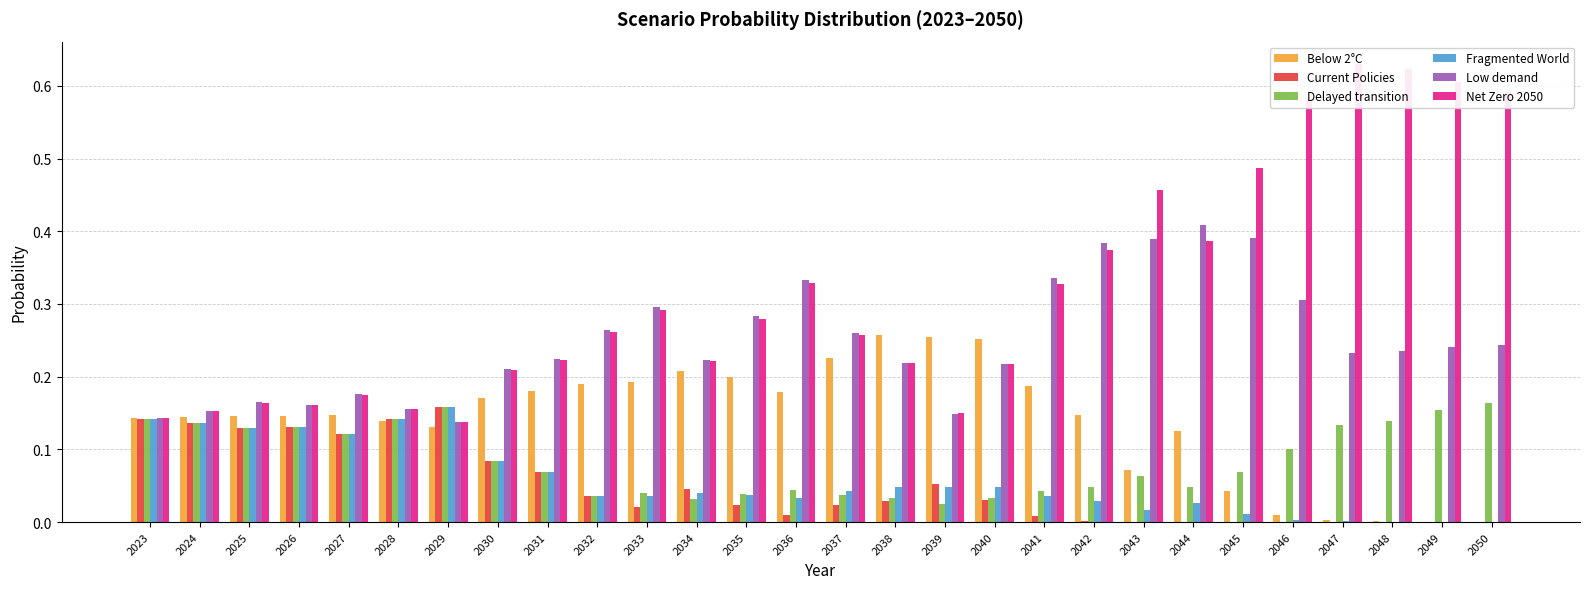

Reading left to right, what are all the values shown in this chart?

Below 2°C: 0.1	0.1	0.1	0.1	0.1	0.1	0.1	0.2	0.2	0.2	0.2	0.2	0.2	0.2	0.2	0.3	0.3	0.3	0.2	0.1	0.1	0.1	0.0	0.0	0.0	0.0	0.0	0.0
Current Policies: 0.1	0.1	0.1	0.1	0.1	0.1	0.2	0.1	0.1	0.0	0.0	0.0	0.0	0.0	0.0	0.0	0.1	0.0	0.0	0.0	0.0	0.0	0.0	0.0	0.0	0.0	0.0	0.0
Delayed transition: 0.1	0.1	0.1	0.1	0.1	0.1	0.2	0.1	0.1	0.0	0.0	0.0	0.0	0.0	0.0	0.0	0.0	0.0	0.0	0.0	0.1	0.0	0.1	0.1	0.1	0.1	0.2	0.2
Fragmented World: 0.1	0.1	0.1	0.1	0.1	0.1	0.2	0.1	0.1	0.0	0.0	0.0	0.0	0.0	0.0	0.0	0.0	0.0	0.0	0.0	0.0	0.0	0.0	0.0	0.0	0.0	0.0	0.0
Low demand: 0.1	0.2	0.2	0.2	0.2	0.2	0.1	0.2	0.2	0.3	0.3	0.2	0.3	0.3	0.3	0.2	0.1	0.2	0.3	0.4	0.4	0.4	0.4	0.3	0.2	0.2	0.2	0.2
Net Zero 2050: 0.1	0.2	0.2	0.2	0.2	0.2	0.1	0.2	0.2	0.3	0.3	0.2	0.3	0.3	0.3	0.2	0.2	0.2	0.3	0.4	0.5	0.4	0.5	0.6	0.6	0.6	0.6	0.6